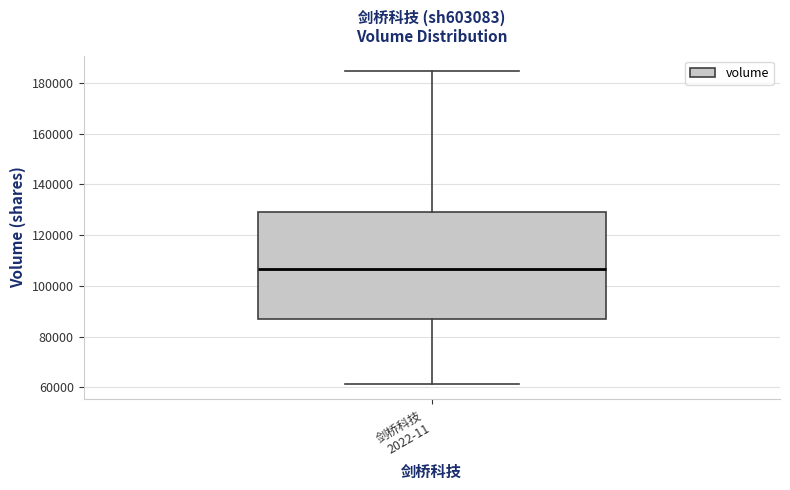

Transcribe this box plot: give where the median line is, the range the box spans, and where the two whiskers end, as read against the y-axis. The values are not printed on the chart, so give them approximately, as read against the axis.

median 106000, box 88000 to 130000, whiskers 62000 to 184000